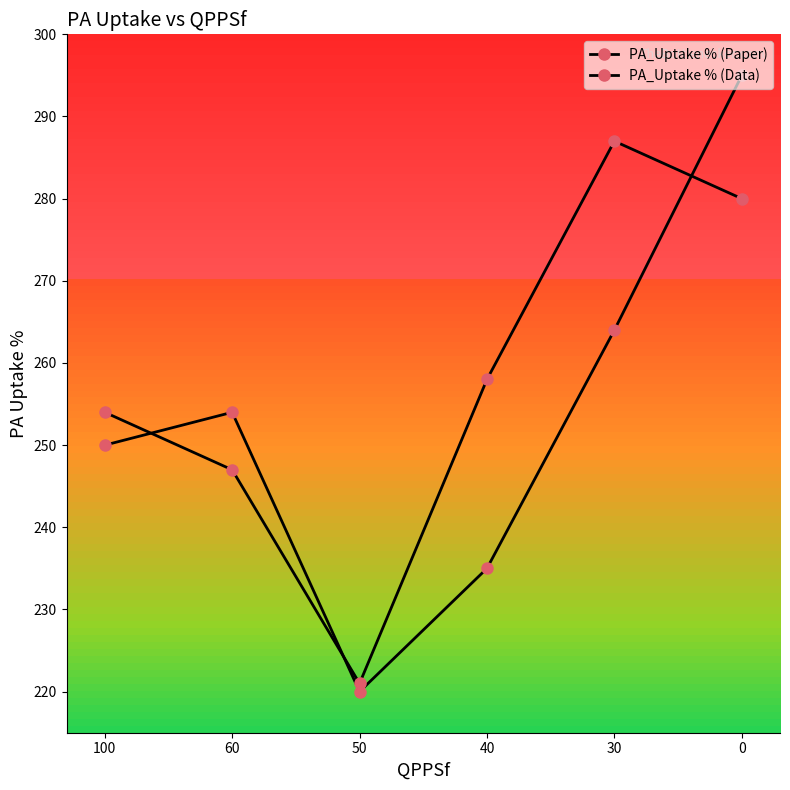

How many lines are shown in the chart?

2